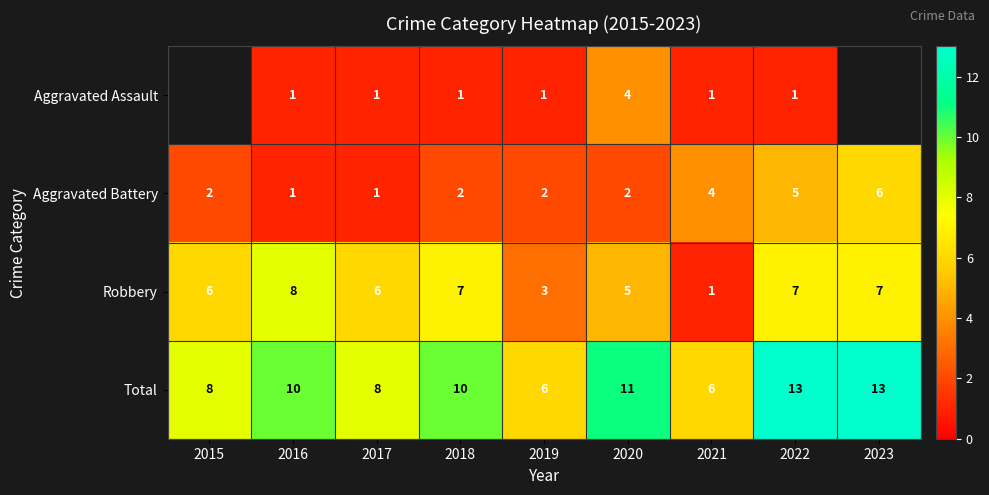

What is the highest value of the Total series?

13